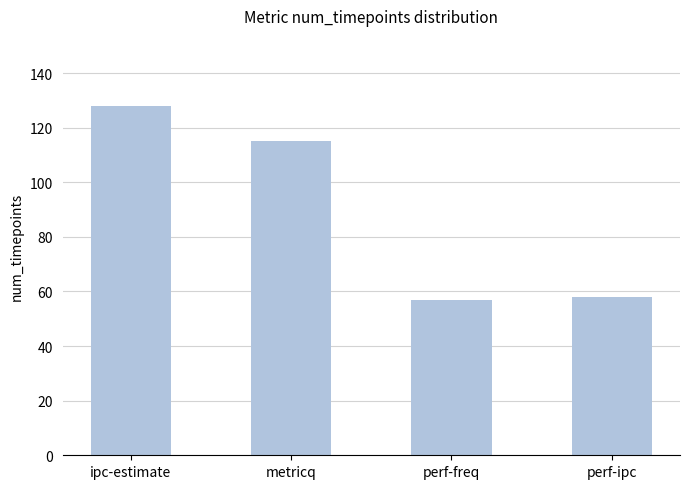

Is it true that the value at perf-freq is 57?

True